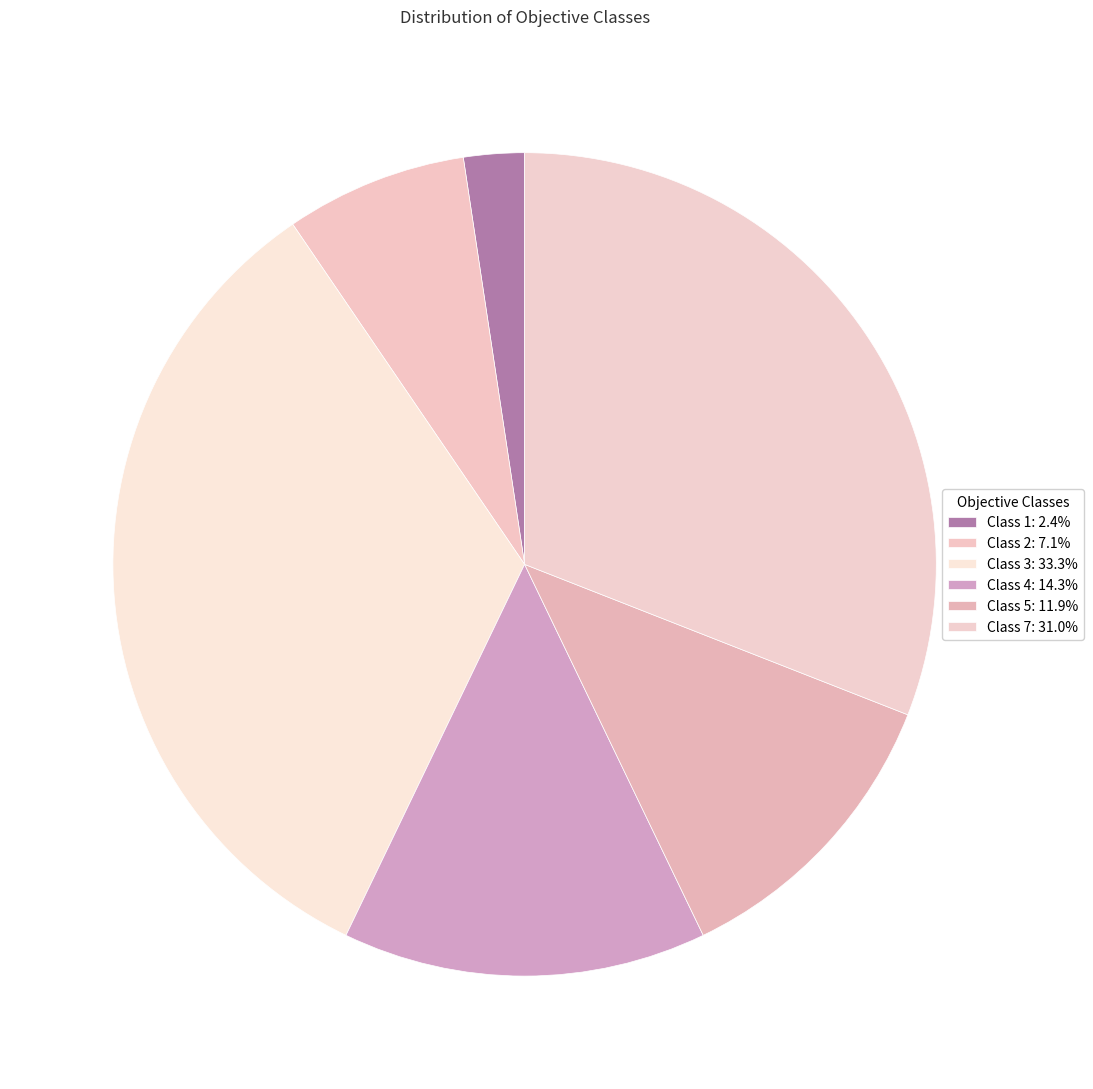

How many slices are in this pie chart?

6